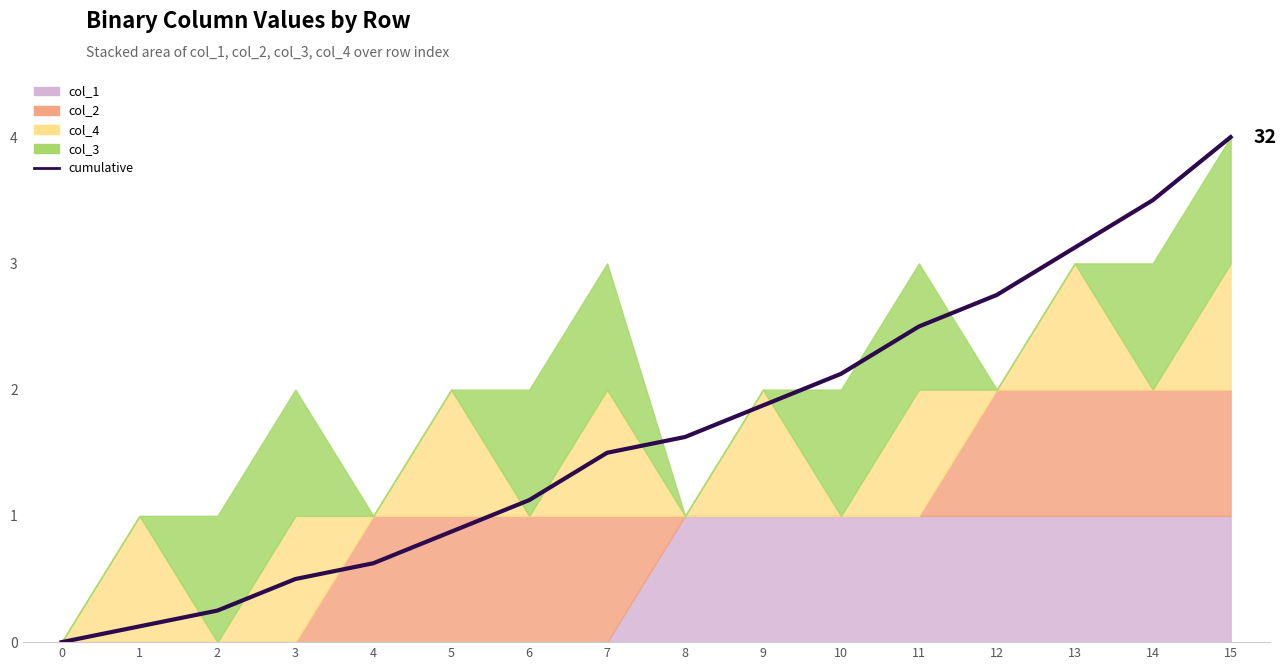

Reading left to right, transcribe all the data shown in this chart.

0=0.0	1=0.1	2=0.2	3=0.5	4=0.6	5=0.9	6=1.1	7=1.5	8=1.6	9=1.9	10=2.1	11=2.5	12=2.8	13=3.1	14=3.5	15=4.0